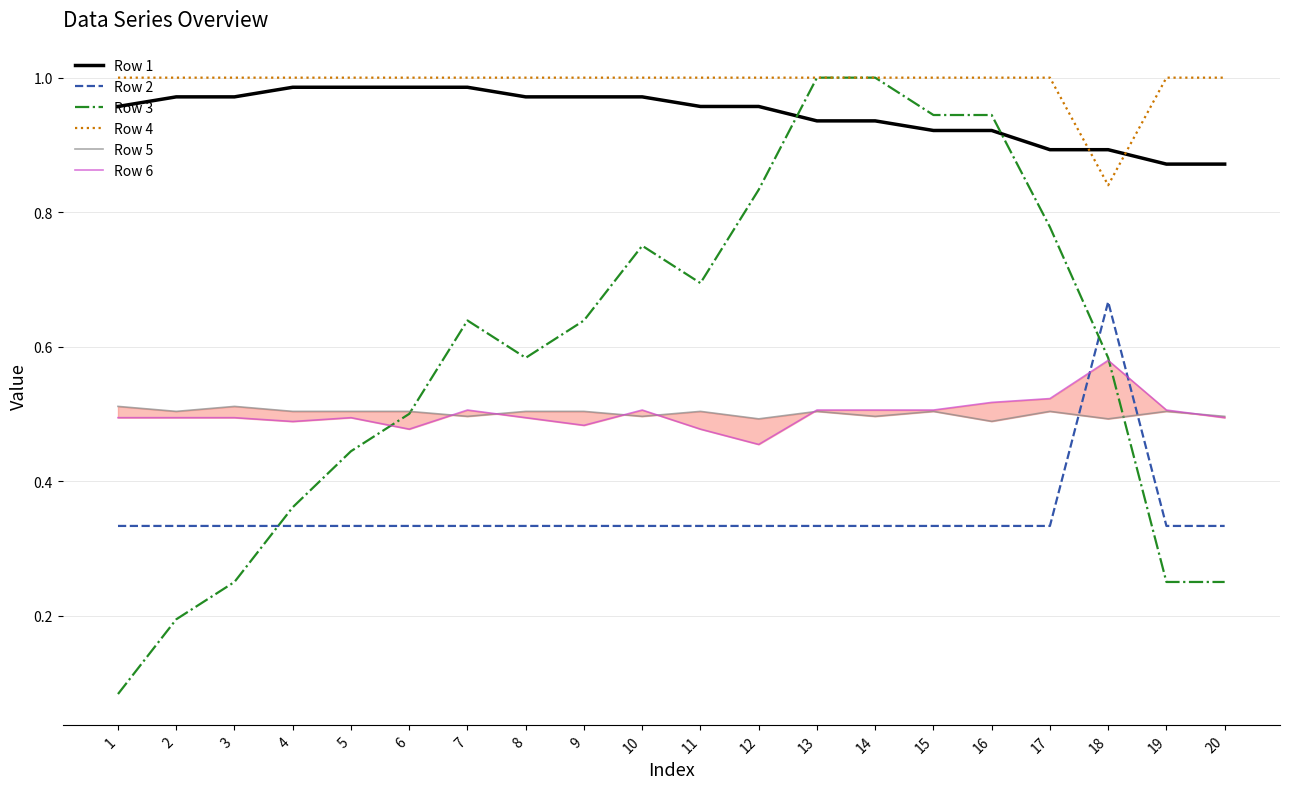

True or false: Row 4 and Row 5 intersect in this chart.

False